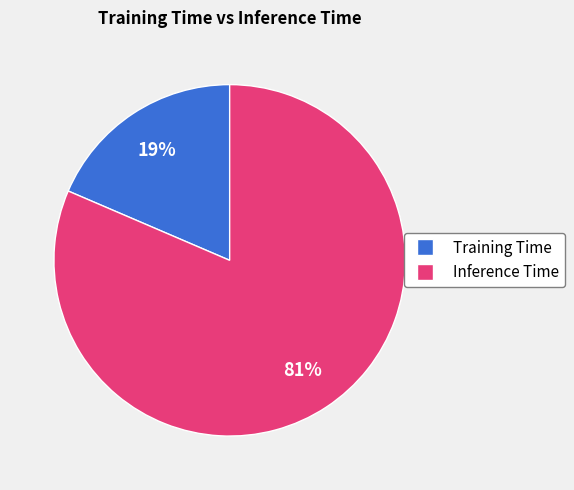

How many slices are in this pie chart?

2